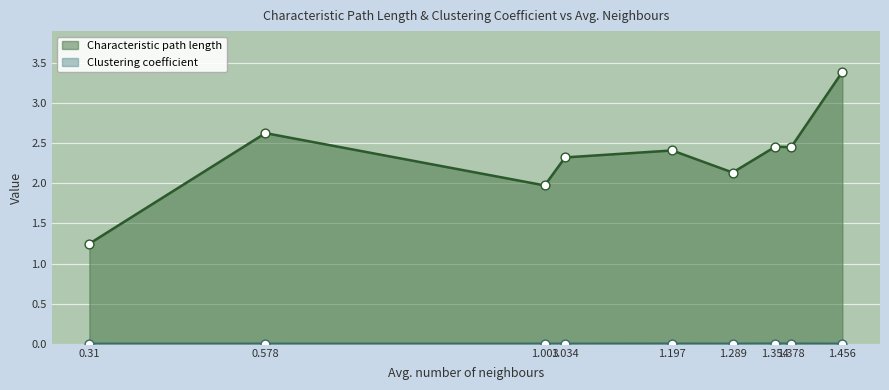

What is the total value across all series at 1.197?

2.4